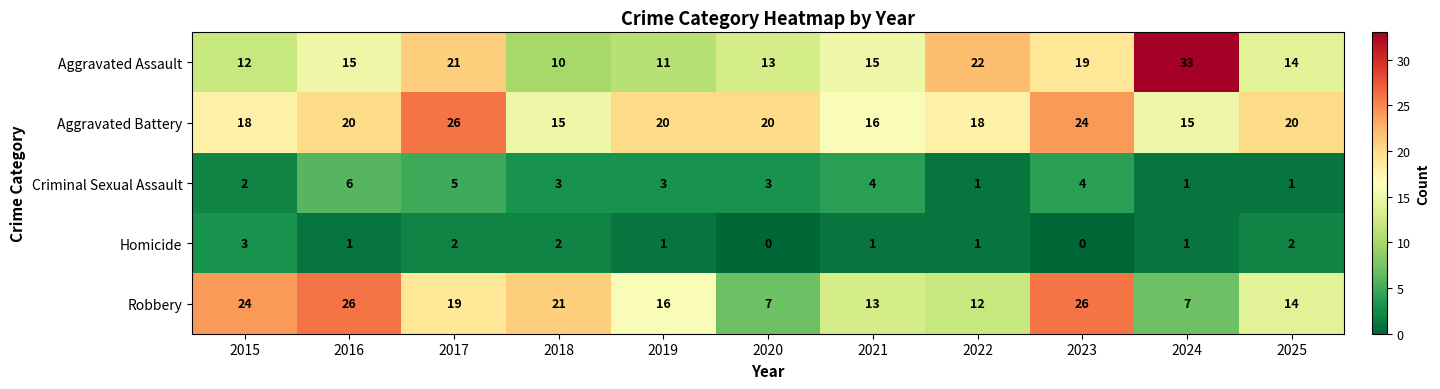

Where is Aggravated Assault nearest to the value 21?

2017